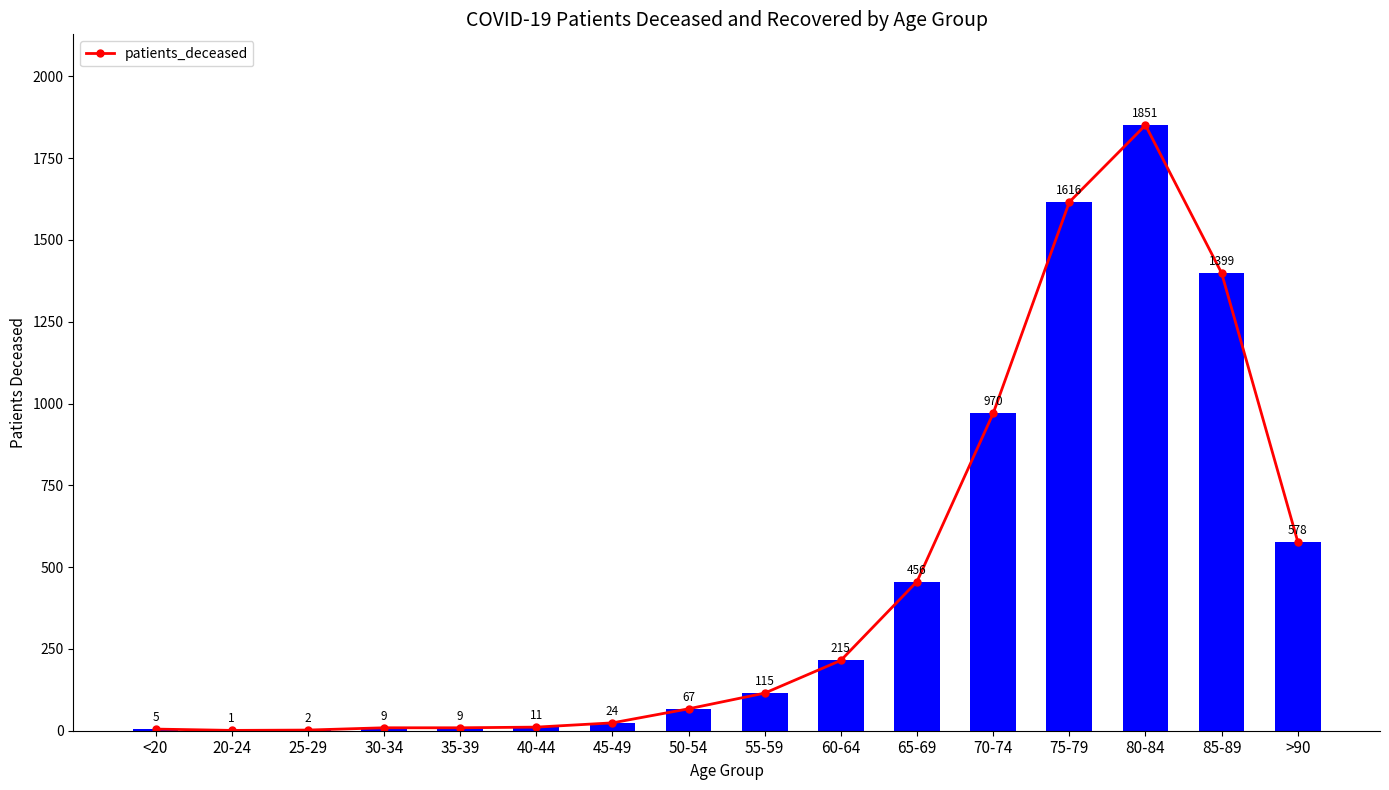

Which label corresponds to the largest value in the chart?

80-84